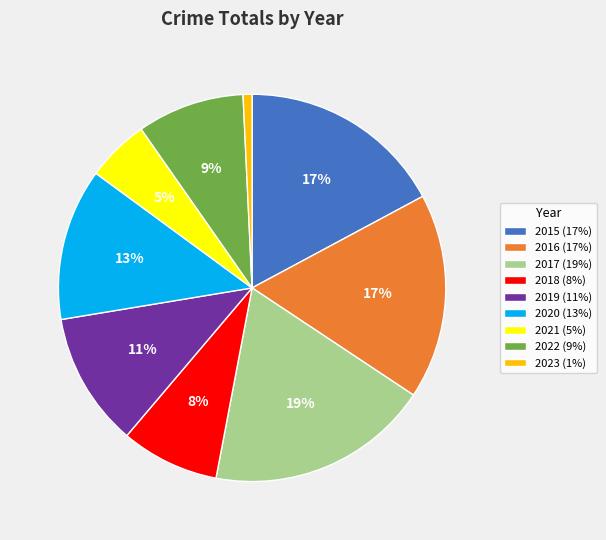

What is the smallest slice in the pie chart?

2023